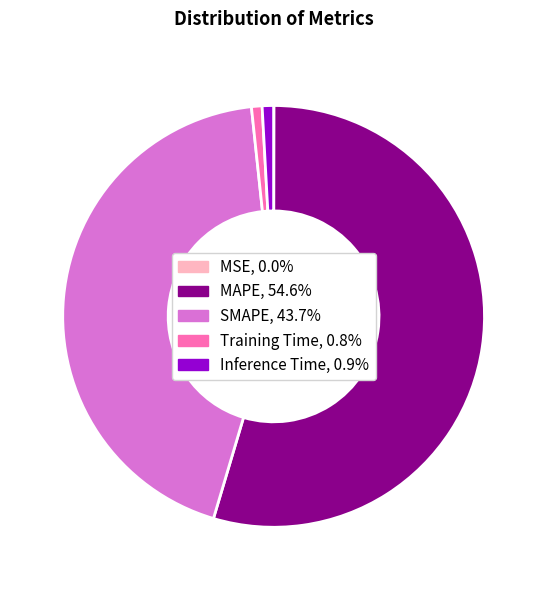

Which category has the biggest portion of the pie?

MAPE